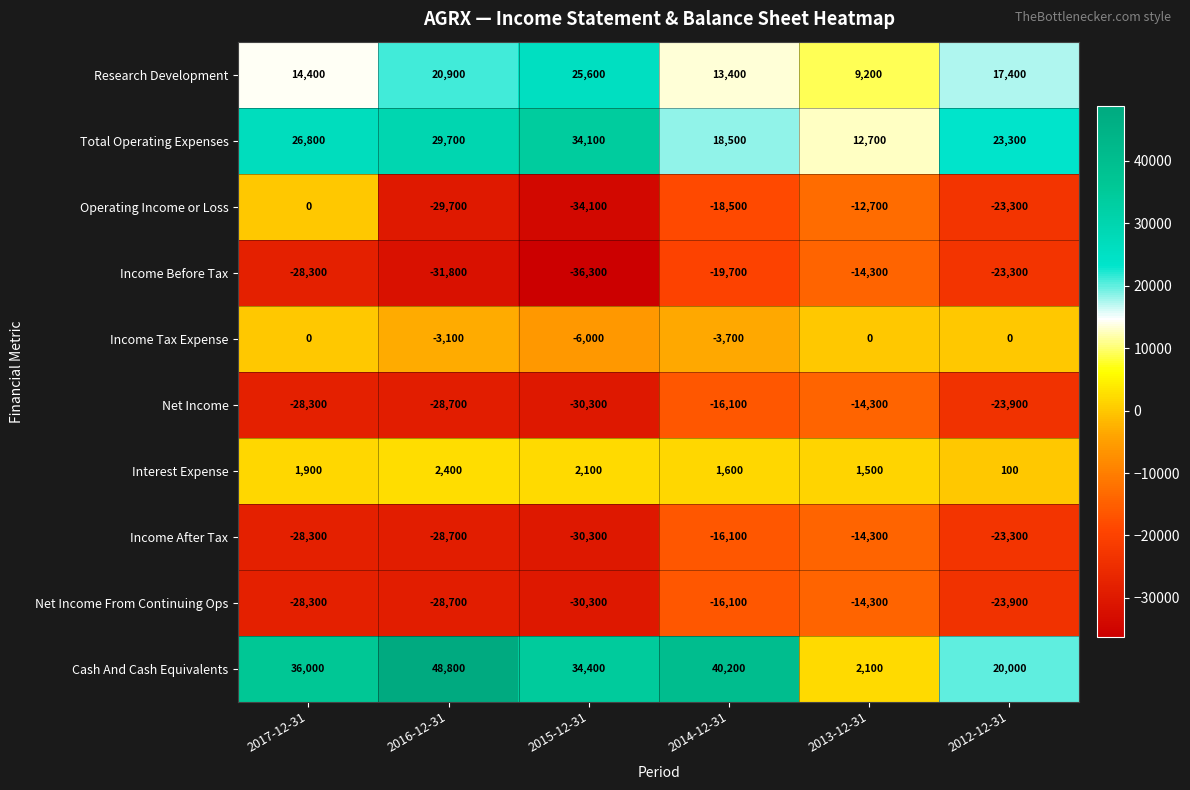

How many data points in Operating Income or Loss are above -18500?

2